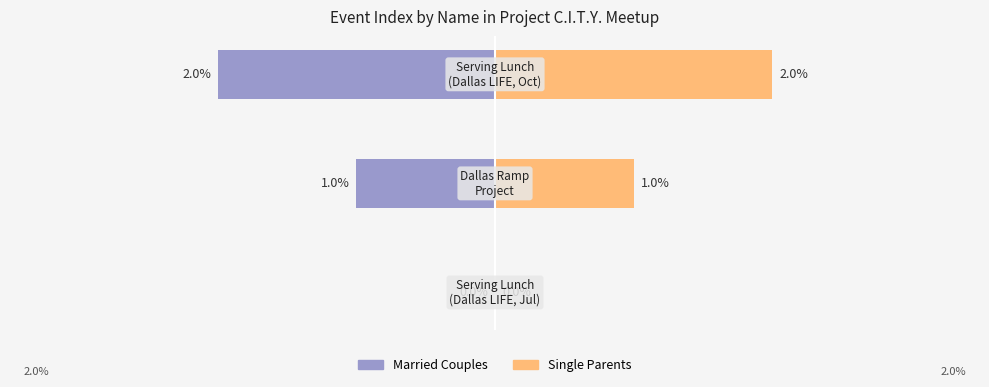

What is the sum of all Married Couples values?

-3